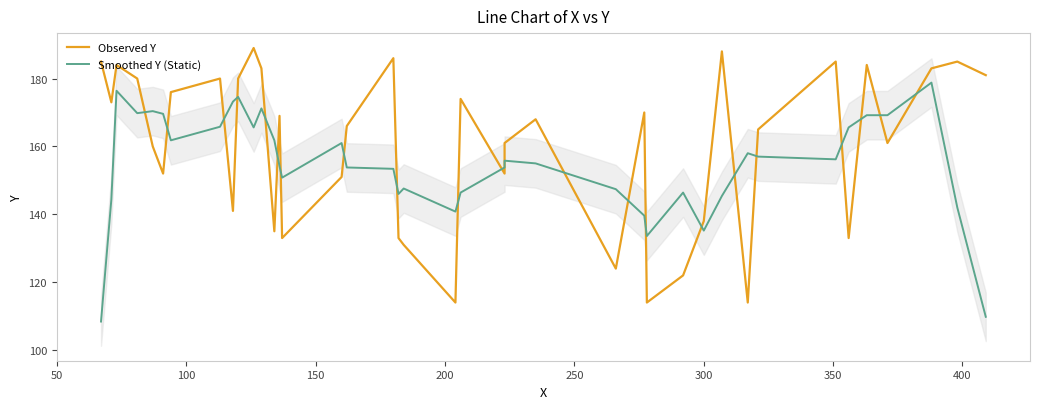

Count the number of data series in this chart.

2